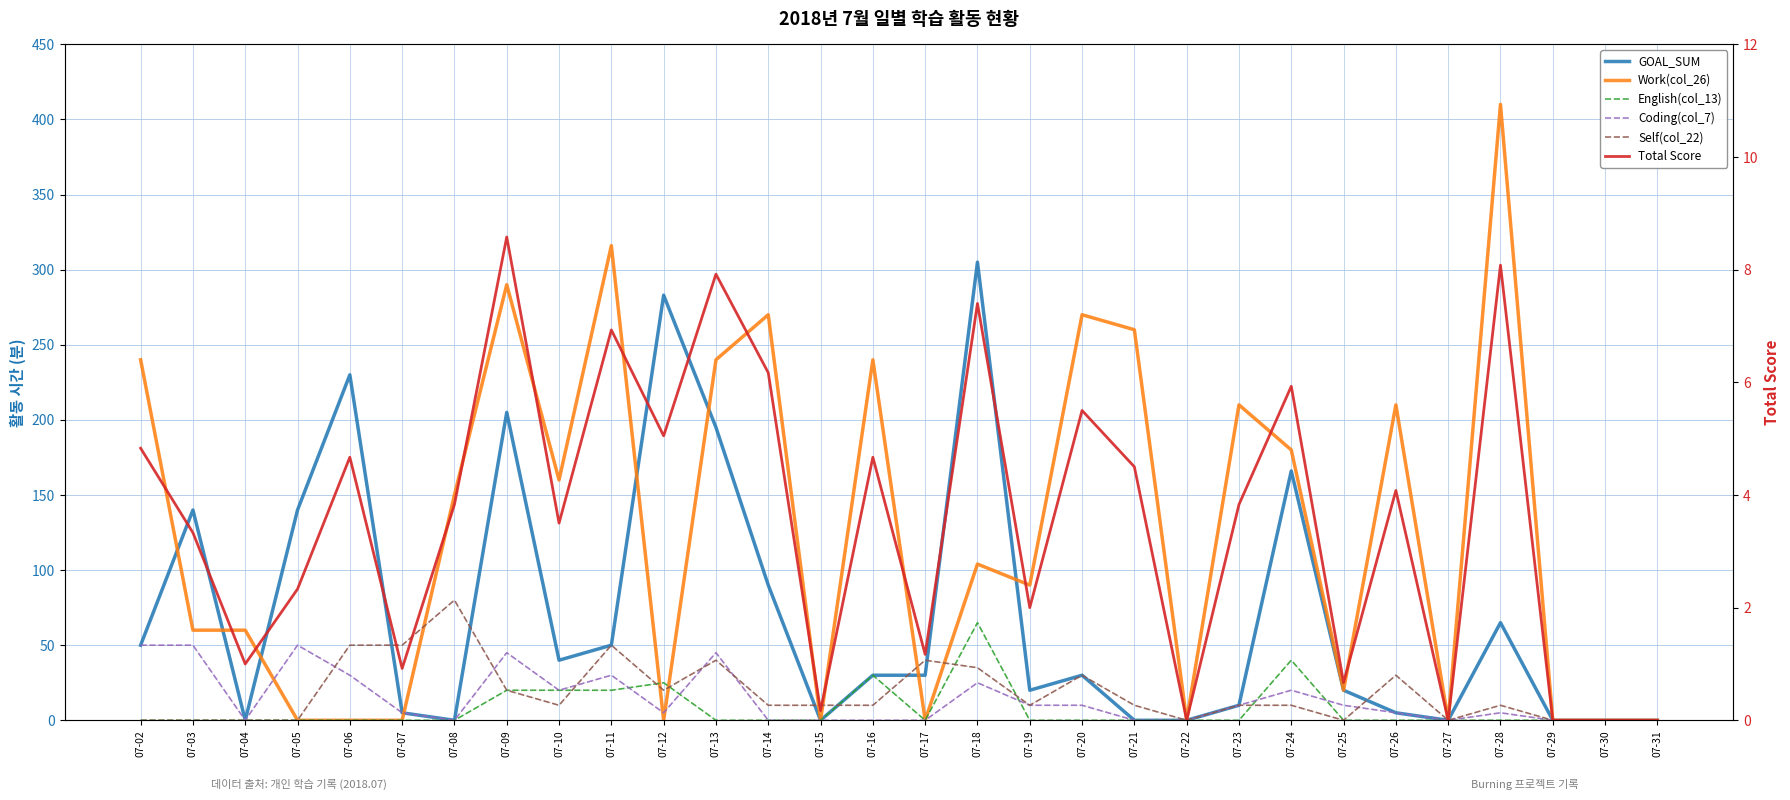

At which category is the sum across all series the highest?

07-09